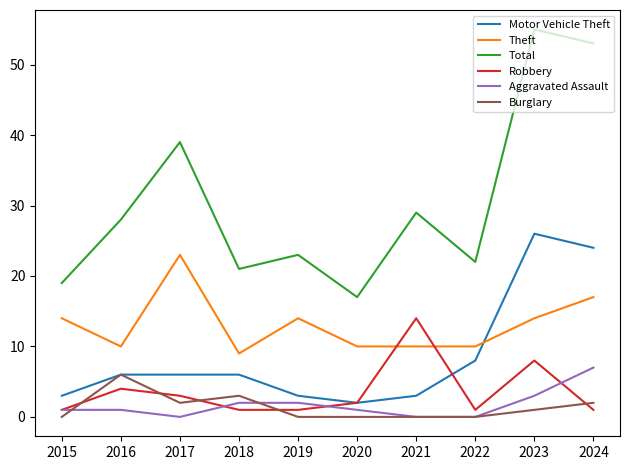

What are all the series names shown in the legend?

Motor Vehicle Theft, Theft, Total, Robbery, Aggravated Assault, Burglary